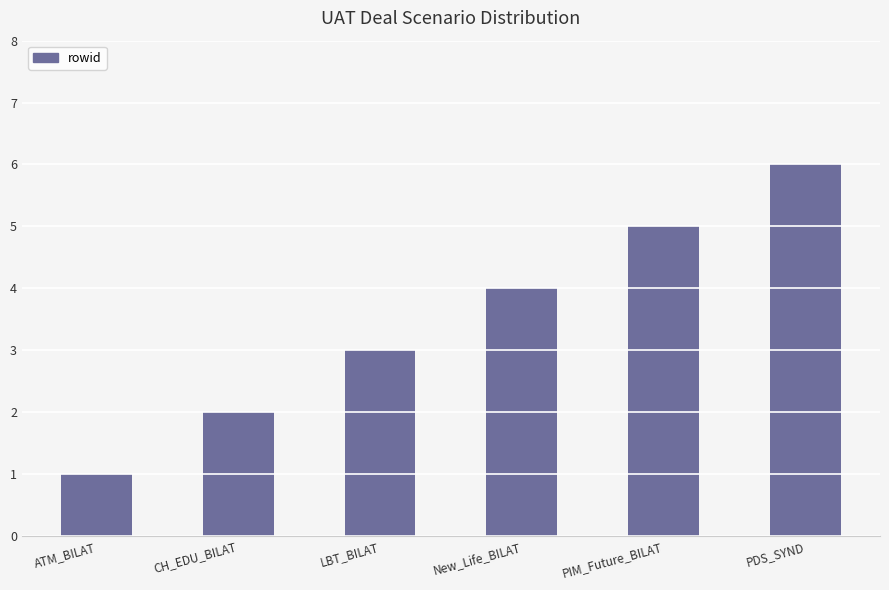

List the labels in order of value, largest first.

PDS_SYND, PIM_Future_BILAT, New_Life_BILAT, LBT_BILAT, CH_EDU_BILAT, ATM_BILAT